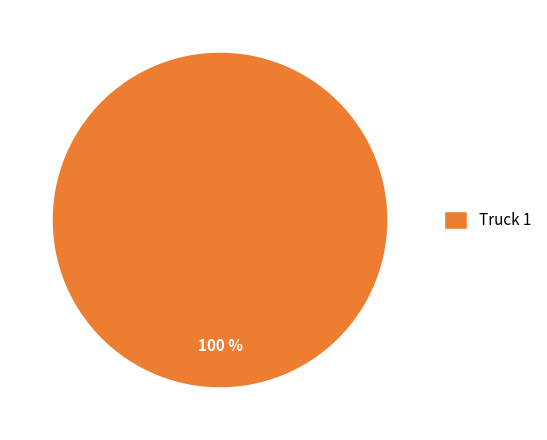

The Truck 1 slice represents 88% of the pie. True or false?

False